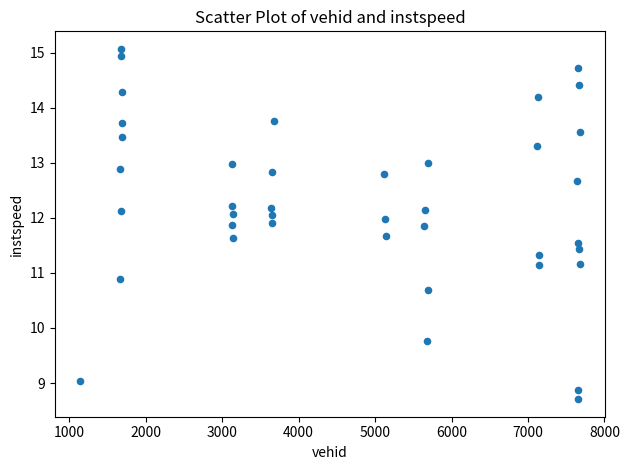

What is the range of Y values (max minus min)?

6.4